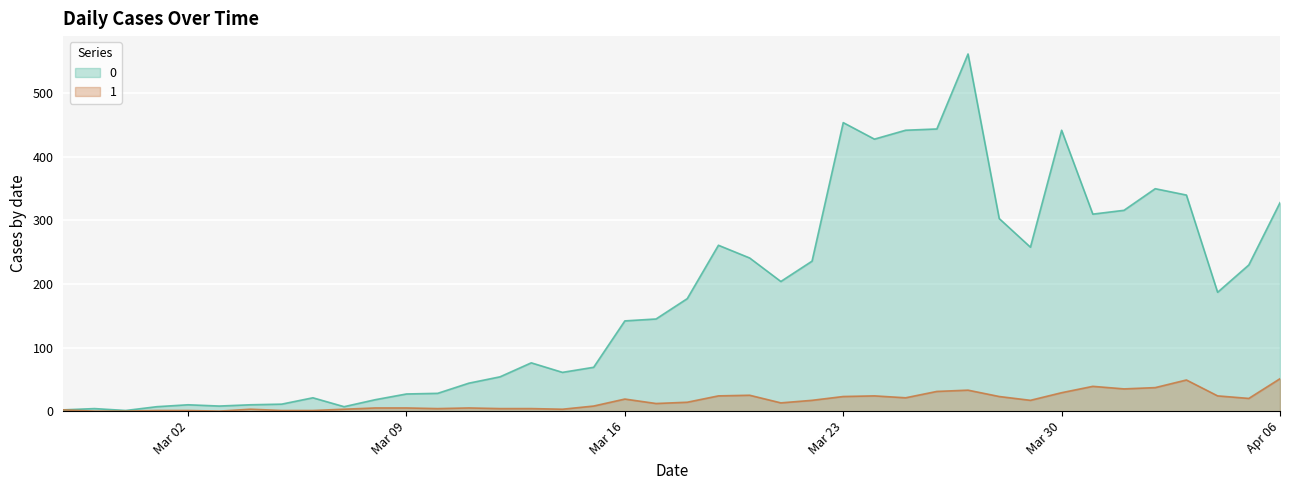

Which category has the highest value in the 1 series?

2020-04-06